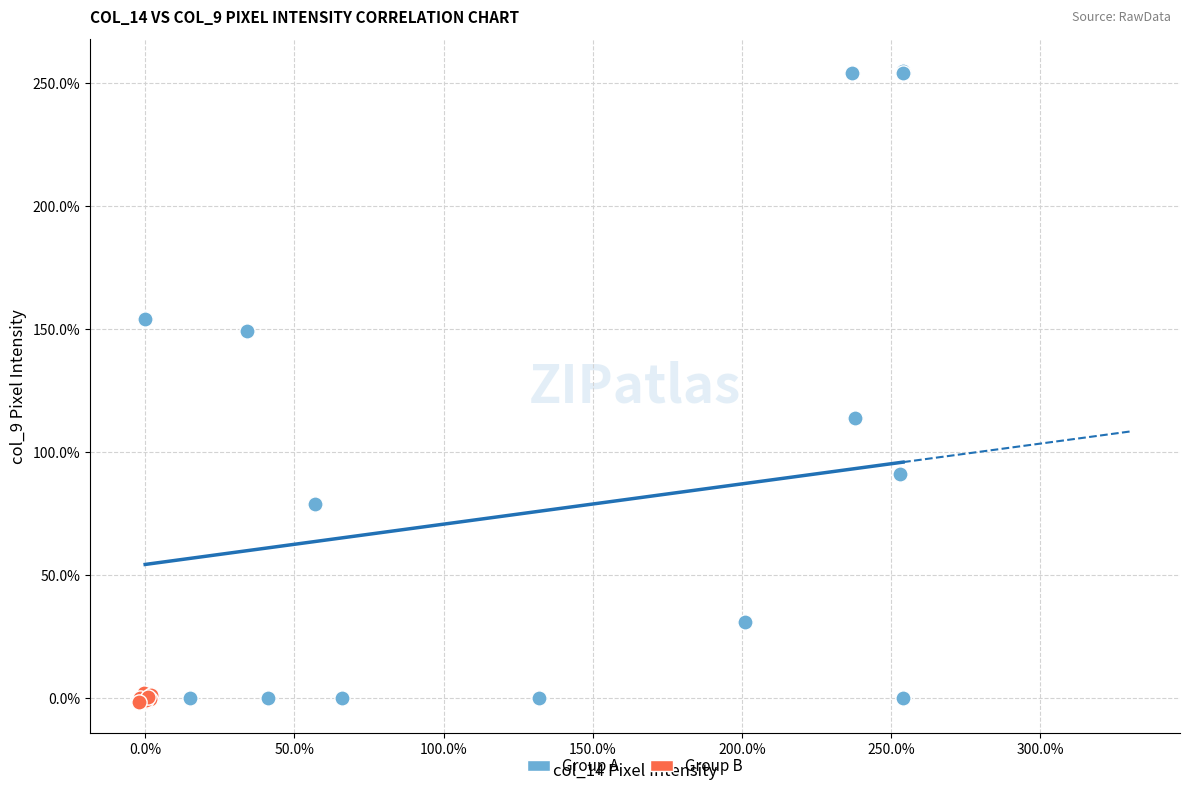

Which series has the widest spread of Y values?

Group A